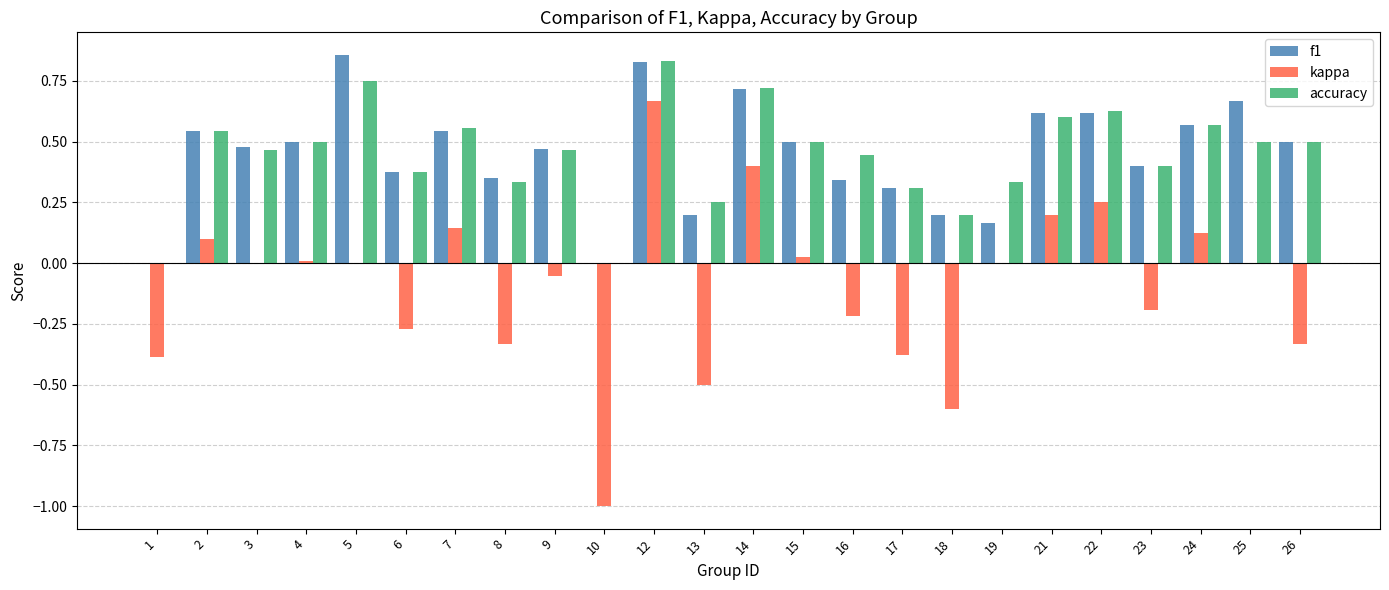

How many groups of bars are there?

24